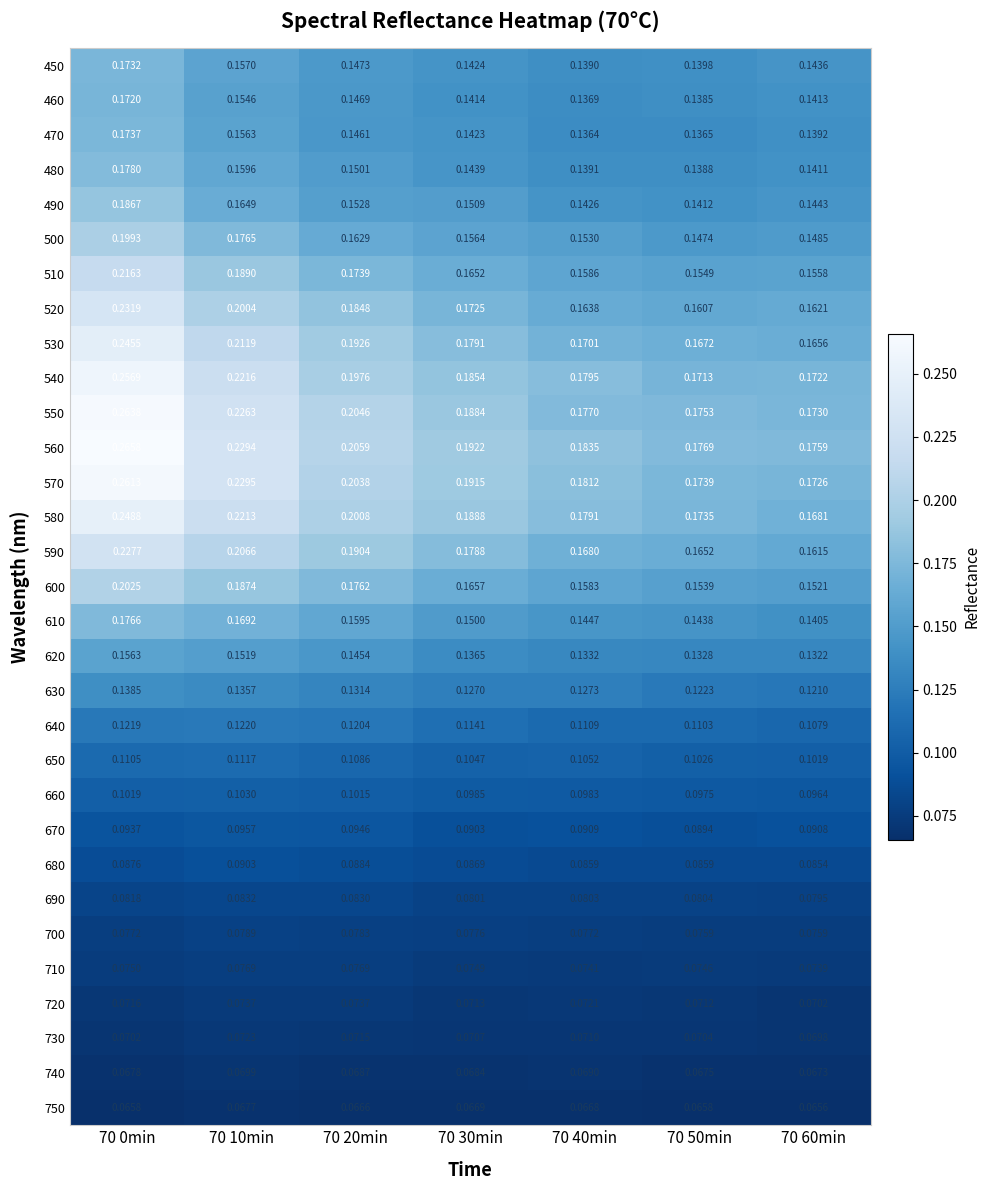

Reading right to left, list all the values displayed in this chart.

450: 70 60min=0.1	70 50min=0.1	70 40min=0.1	70 30min=0.1	70 20min=0.1	70 10min=0.2	70 0min=0.2
460: 70 60min=0.1	70 50min=0.1	70 40min=0.1	70 30min=0.1	70 20min=0.1	70 10min=0.2	70 0min=0.2
470: 70 60min=0.1	70 50min=0.1	70 40min=0.1	70 30min=0.1	70 20min=0.1	70 10min=0.2	70 0min=0.2
480: 70 60min=0.1	70 50min=0.1	70 40min=0.1	70 30min=0.1	70 20min=0.2	70 10min=0.2	70 0min=0.2
490: 70 60min=0.1	70 50min=0.1	70 40min=0.1	70 30min=0.2	70 20min=0.2	70 10min=0.2	70 0min=0.2
500: 70 60min=0.1	70 50min=0.1	70 40min=0.2	70 30min=0.2	70 20min=0.2	70 10min=0.2	70 0min=0.2
510: 70 60min=0.2	70 50min=0.2	70 40min=0.2	70 30min=0.2	70 20min=0.2	70 10min=0.2	70 0min=0.2
520: 70 60min=0.2	70 50min=0.2	70 40min=0.2	70 30min=0.2	70 20min=0.2	70 10min=0.2	70 0min=0.2
530: 70 60min=0.2	70 50min=0.2	70 40min=0.2	70 30min=0.2	70 20min=0.2	70 10min=0.2	70 0min=0.2
540: 70 60min=0.2	70 50min=0.2	70 40min=0.2	70 30min=0.2	70 20min=0.2	70 10min=0.2	70 0min=0.3
550: 70 60min=0.2	70 50min=0.2	70 40min=0.2	70 30min=0.2	70 20min=0.2	70 10min=0.2	70 0min=0.3
560: 70 60min=0.2	70 50min=0.2	70 40min=0.2	70 30min=0.2	70 20min=0.2	70 10min=0.2	70 0min=0.3
570: 70 60min=0.2	70 50min=0.2	70 40min=0.2	70 30min=0.2	70 20min=0.2	70 10min=0.2	70 0min=0.3
580: 70 60min=0.2	70 50min=0.2	70 40min=0.2	70 30min=0.2	70 20min=0.2	70 10min=0.2	70 0min=0.2
590: 70 60min=0.2	70 50min=0.2	70 40min=0.2	70 30min=0.2	70 20min=0.2	70 10min=0.2	70 0min=0.2
600: 70 60min=0.2	70 50min=0.2	70 40min=0.2	70 30min=0.2	70 20min=0.2	70 10min=0.2	70 0min=0.2
610: 70 60min=0.1	70 50min=0.1	70 40min=0.1	70 30min=0.1	70 20min=0.2	70 10min=0.2	70 0min=0.2
620: 70 60min=0.1	70 50min=0.1	70 40min=0.1	70 30min=0.1	70 20min=0.1	70 10min=0.2	70 0min=0.2
630: 70 60min=0.1	70 50min=0.1	70 40min=0.1	70 30min=0.1	70 20min=0.1	70 10min=0.1	70 0min=0.1
640: 70 60min=0.1	70 50min=0.1	70 40min=0.1	70 30min=0.1	70 20min=0.1	70 10min=0.1	70 0min=0.1
650: 70 60min=0.1	70 50min=0.1	70 40min=0.1	70 30min=0.1	70 20min=0.1	70 10min=0.1	70 0min=0.1
660: 70 60min=0.1	70 50min=0.1	70 40min=0.1	70 30min=0.1	70 20min=0.1	70 10min=0.1	70 0min=0.1
670: 70 60min=0.1	70 50min=0.1	70 40min=0.1	70 30min=0.1	70 20min=0.1	70 10min=0.1	70 0min=0.1
680: 70 60min=0.1	70 50min=0.1	70 40min=0.1	70 30min=0.1	70 20min=0.1	70 10min=0.1	70 0min=0.1
690: 70 60min=0.1	70 50min=0.1	70 40min=0.1	70 30min=0.1	70 20min=0.1	70 10min=0.1	70 0min=0.1
700: 70 60min=0.1	70 50min=0.1	70 40min=0.1	70 30min=0.1	70 20min=0.1	70 10min=0.1	70 0min=0.1
710: 70 60min=0.1	70 50min=0.1	70 40min=0.1	70 30min=0.1	70 20min=0.1	70 10min=0.1	70 0min=0.1
720: 70 60min=0.1	70 50min=0.1	70 40min=0.1	70 30min=0.1	70 20min=0.1	70 10min=0.1	70 0min=0.1
730: 70 60min=0.1	70 50min=0.1	70 40min=0.1	70 30min=0.1	70 20min=0.1	70 10min=0.1	70 0min=0.1
740: 70 60min=0.1	70 50min=0.1	70 40min=0.1	70 30min=0.1	70 20min=0.1	70 10min=0.1	70 0min=0.1
750: 70 60min=0.1	70 50min=0.1	70 40min=0.1	70 30min=0.1	70 20min=0.1	70 10min=0.1	70 0min=0.1